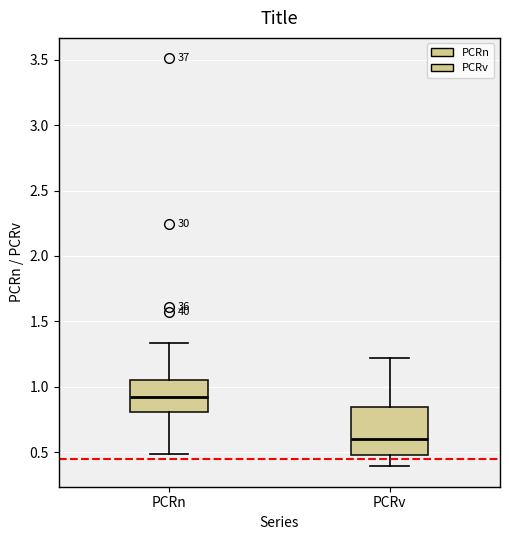

Where does the median line of the box for PCRn sit on the y-axis? The values are not printed on the chart, so give them approximately, as read against the axis.

0.90